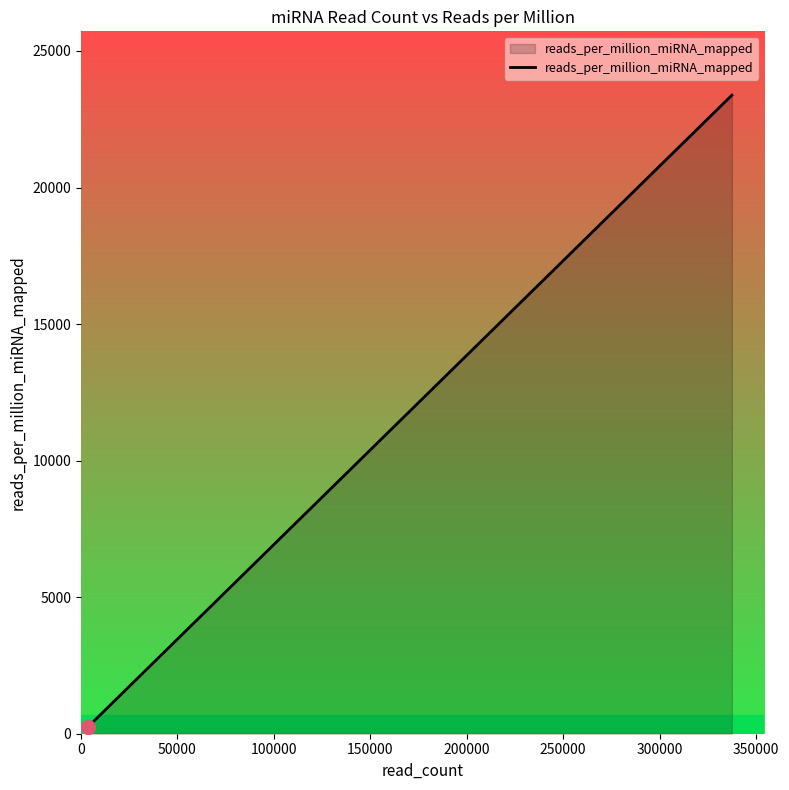

What is the greatest value displayed?

23381.3